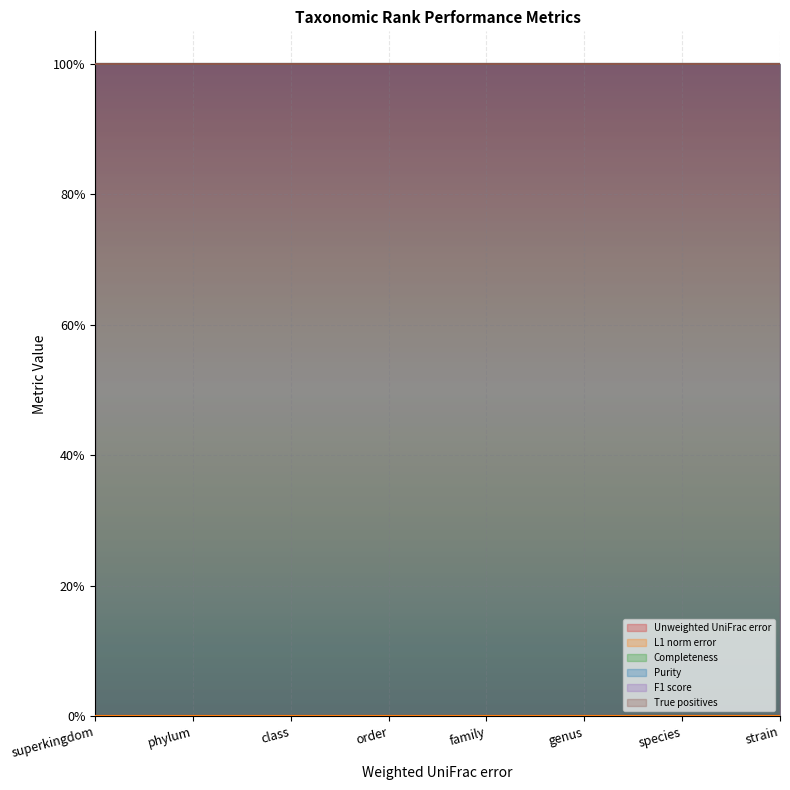

What is the sum of all Purity values?

8